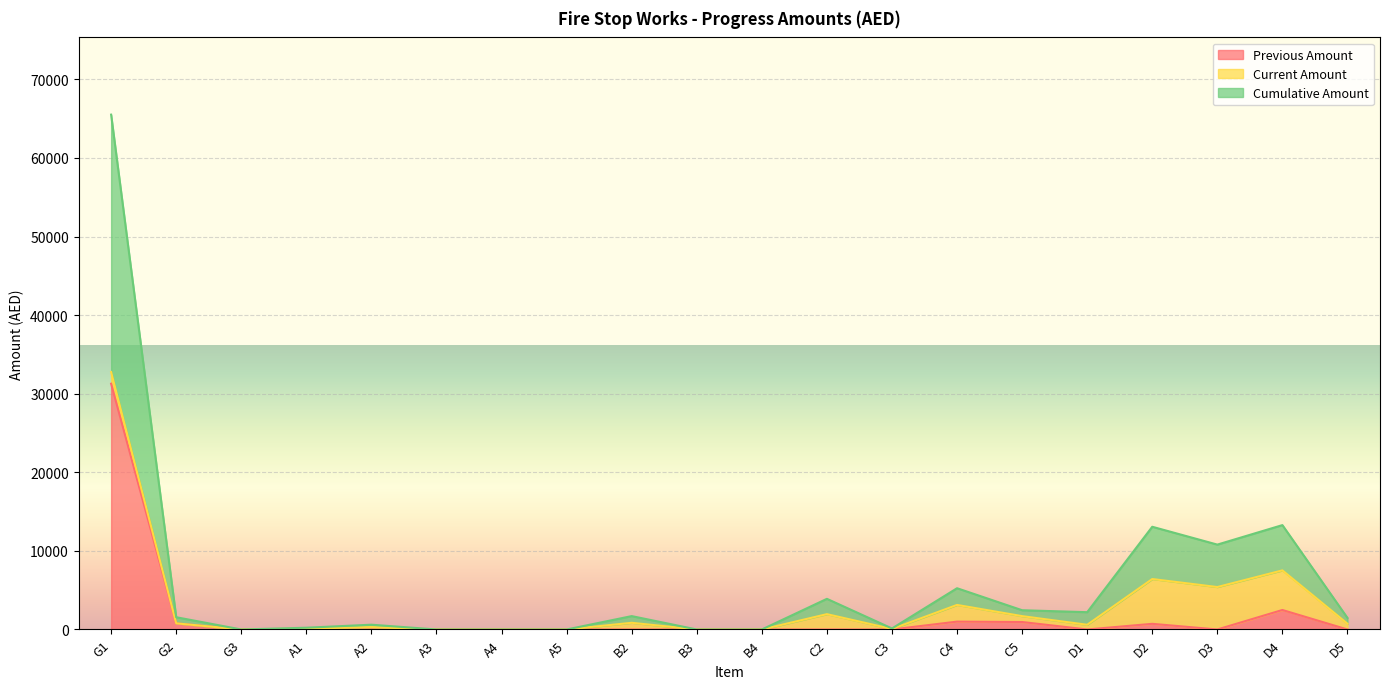

True or false: Previous Amount and Cumulative Amount intersect in this chart.

False